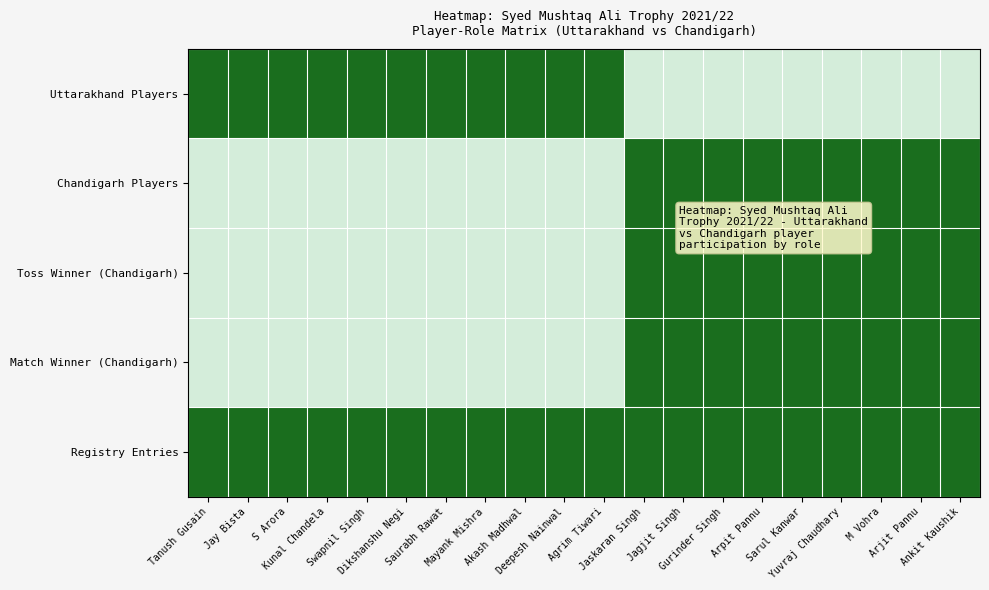

Rank the series at Jay Bista from highest to lowest value.

Uttarakhand Players, Registry Entries, Chandigarh Players, Toss Winner (Chandigarh), Match Winner (Chandigarh)